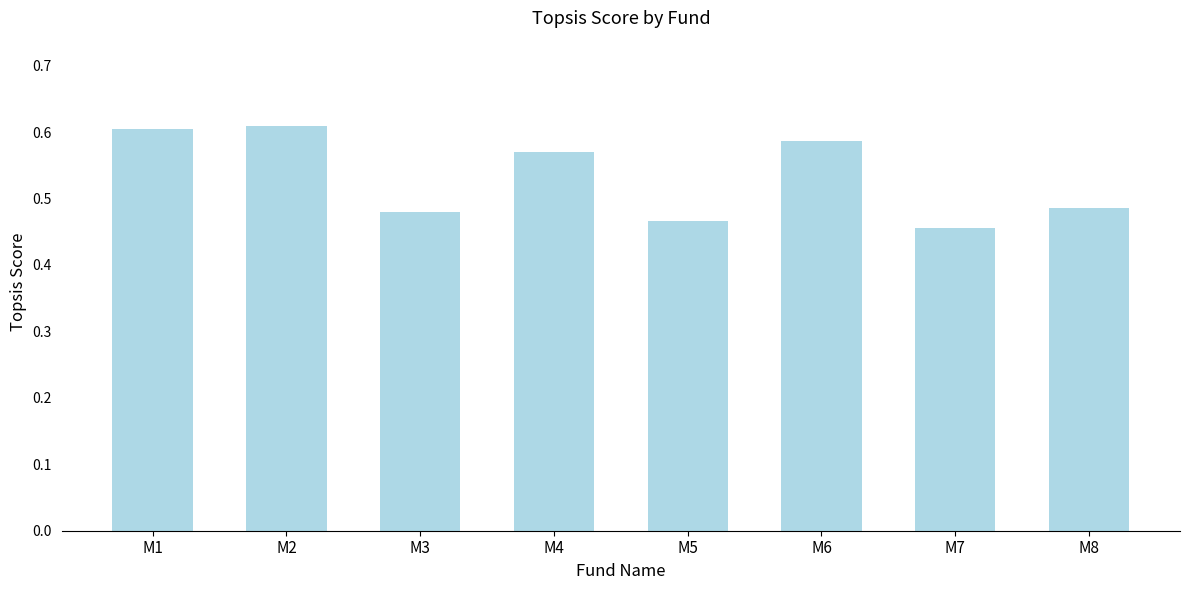

Which has a higher value, M5 or M4?

M4